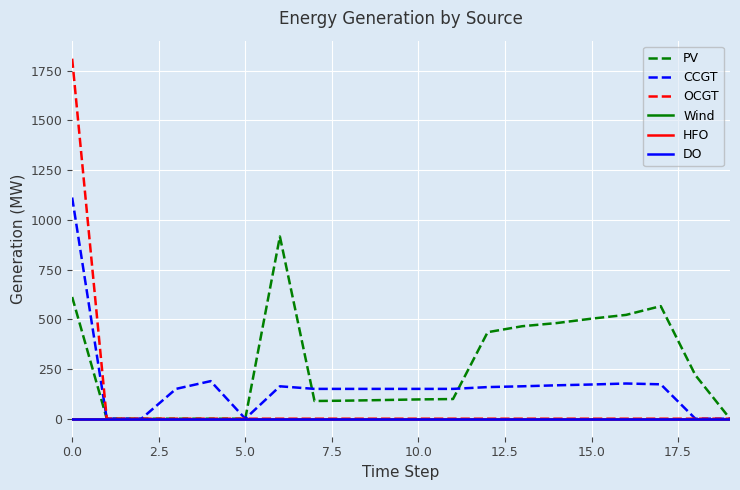

Which series has the largest range (max minus min)?

OCGT